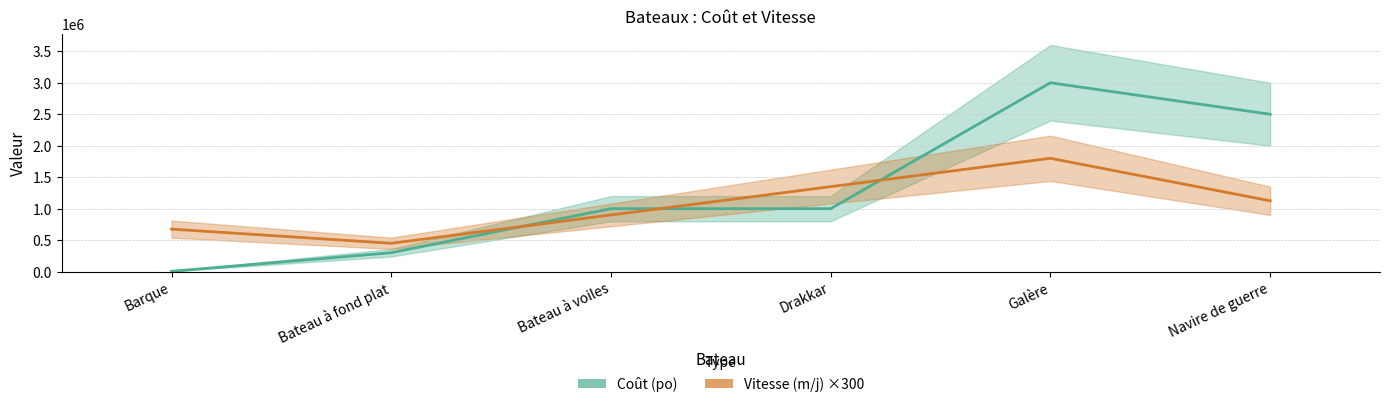

True or false: Coût (po) has a value of 1126025 at Navire de guerre.

False